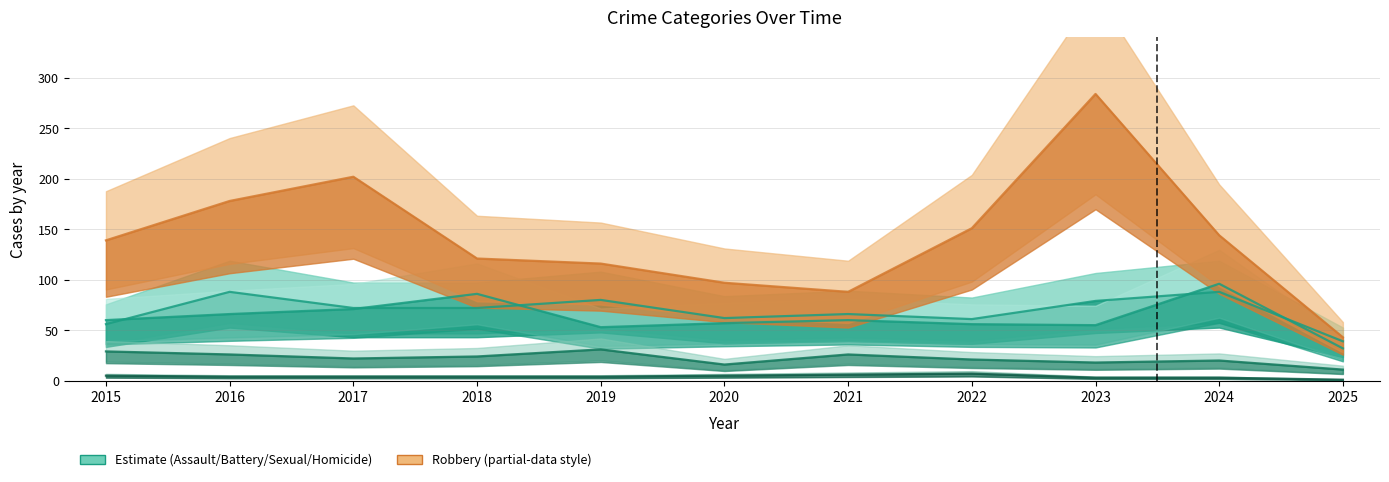

Which category has the lowest value across all series?

2025